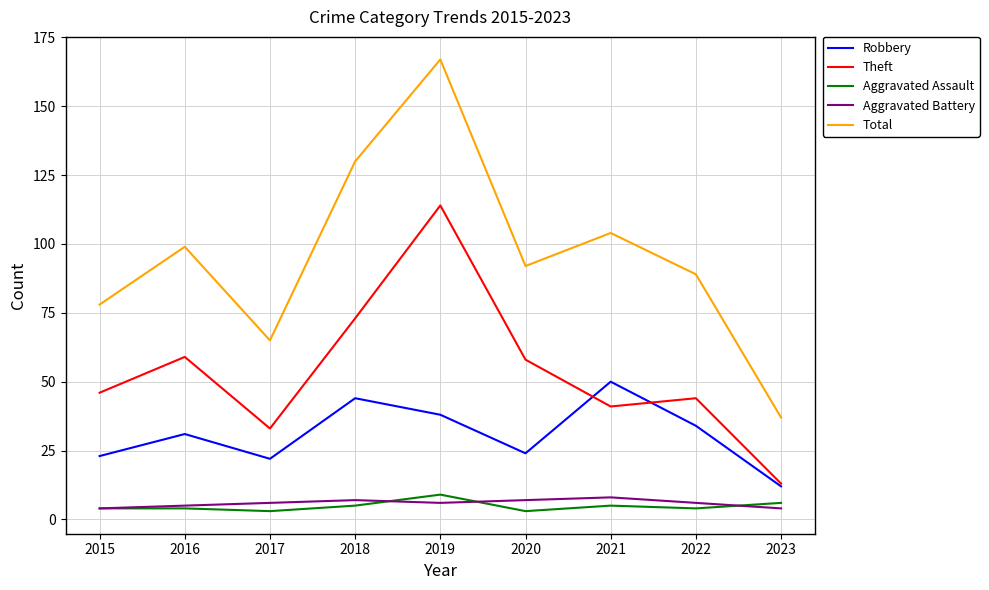

True or false: Total and Theft cross at least once.

False